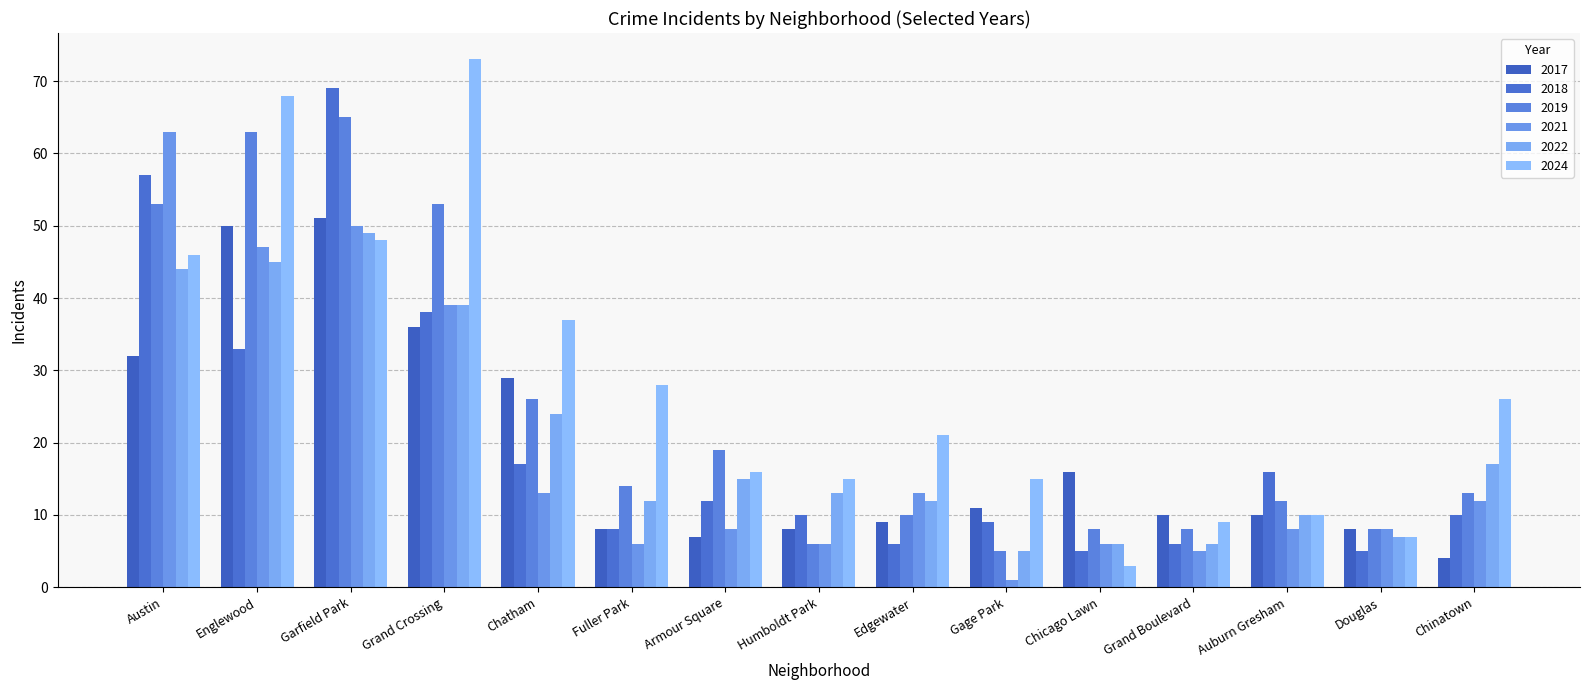

The 2018 series shows 5 at Fuller Park. True or false?

False